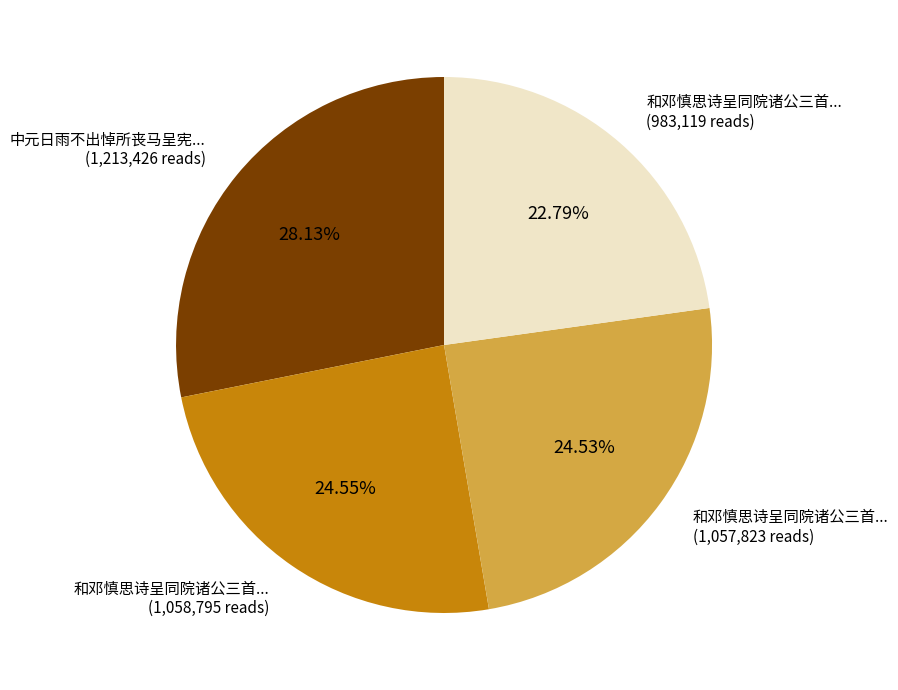

Is there a majority slice in this chart?

No